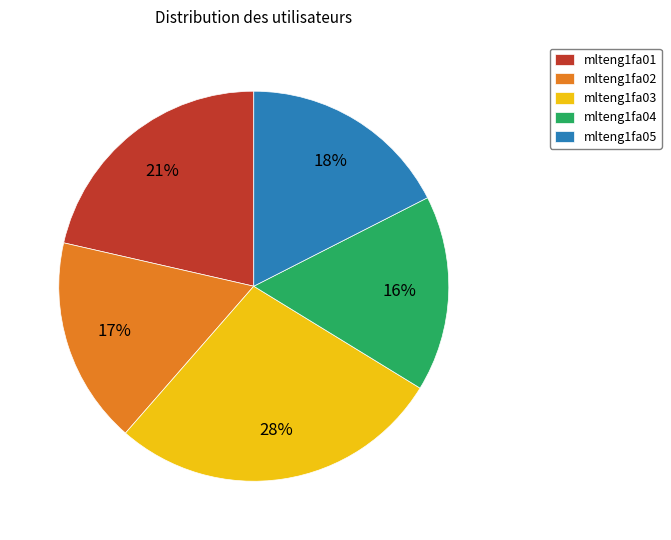

Is mlteng1fa03 the majority of the pie?

No